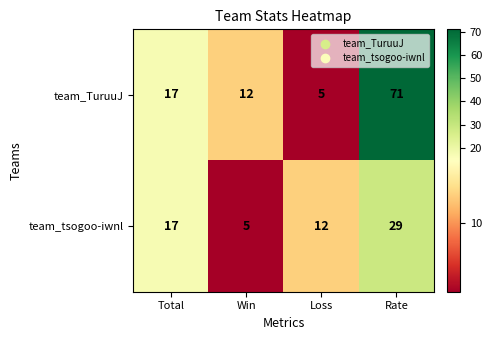

Which series has the largest range (max minus min)?

team_TuruuJ